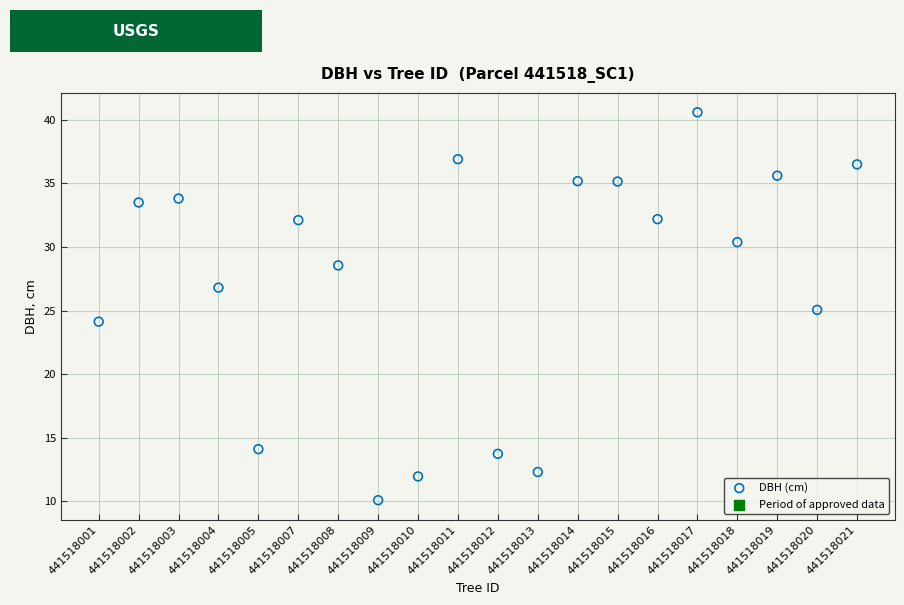

What is the range of Y values (max minus min)?

30.5